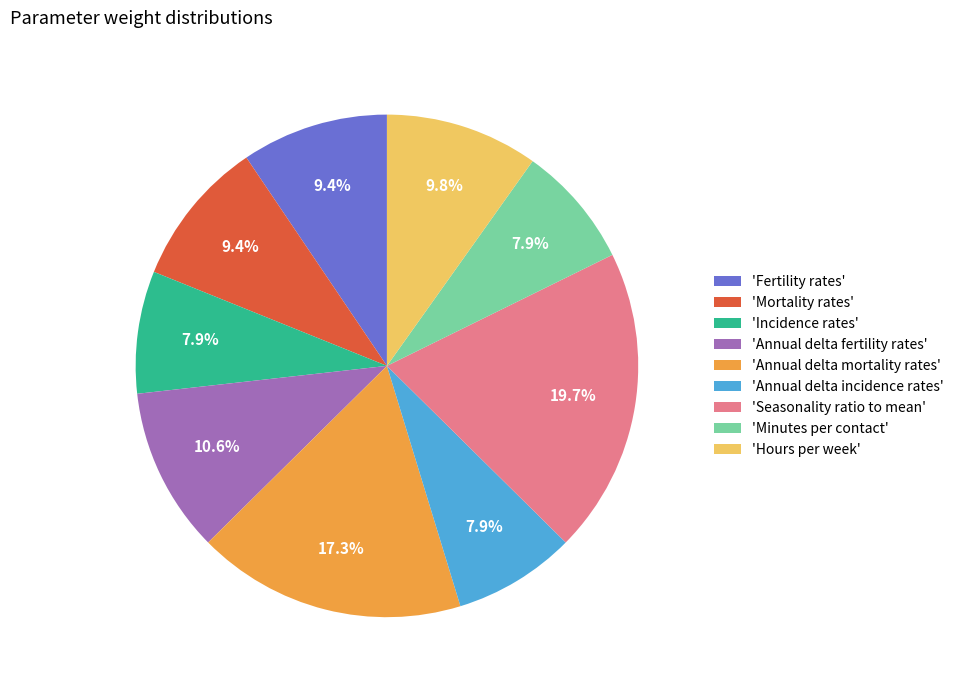

What percentage do 'Seasonality ratio to mean' and 'Fertility rates' together represent?

29.1%